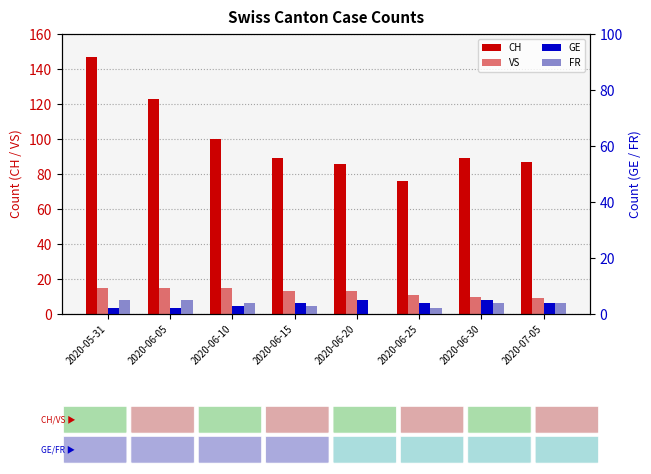

What is the value of the FR bar at the 4th from the left?

3